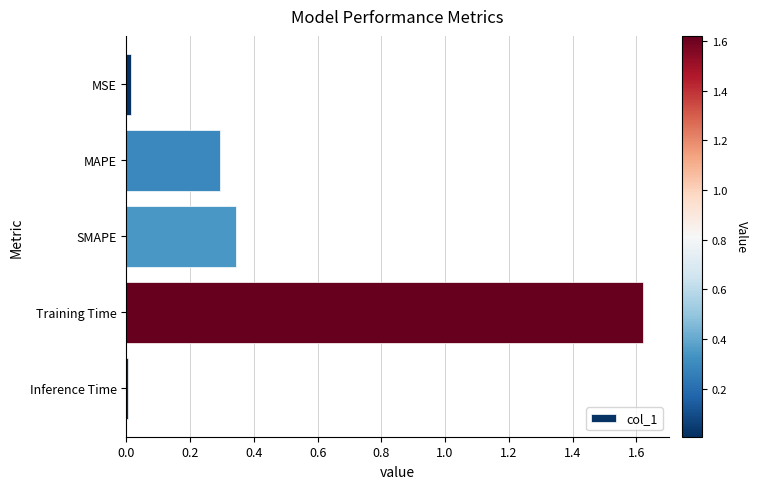

What is the label of the 3rd bar from the bottom?

SMAPE